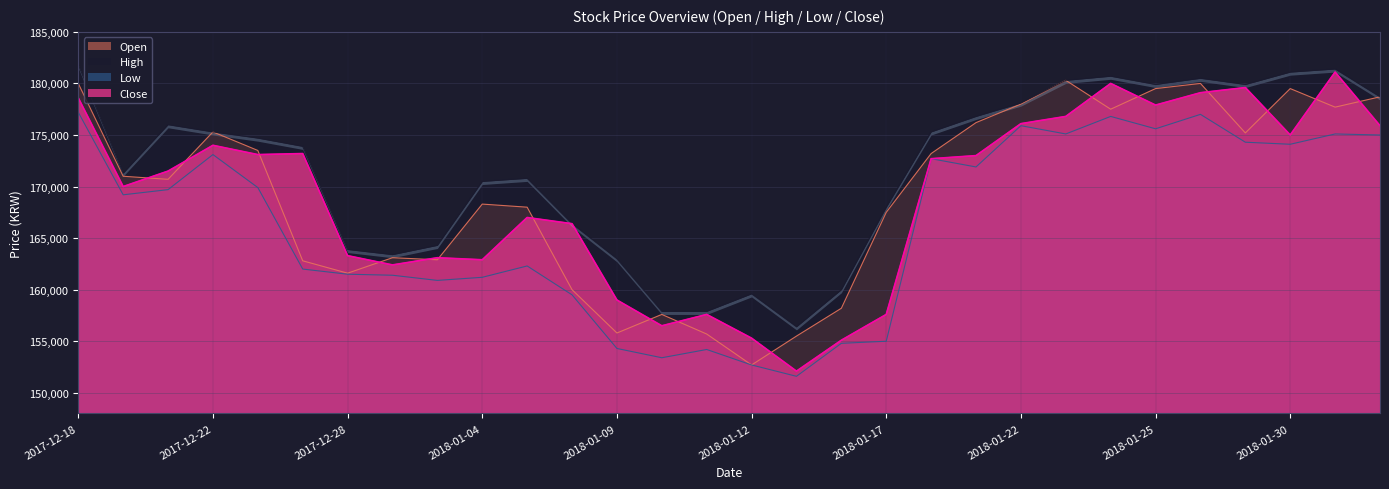

True or false: Close and High intersect in this chart.

False